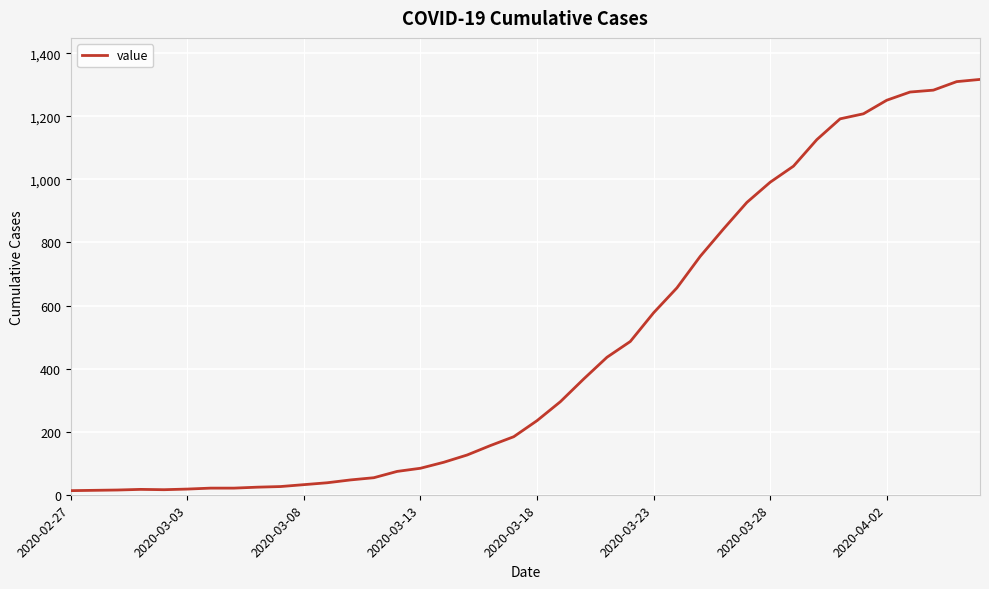

What is the greatest value displayed?

1317